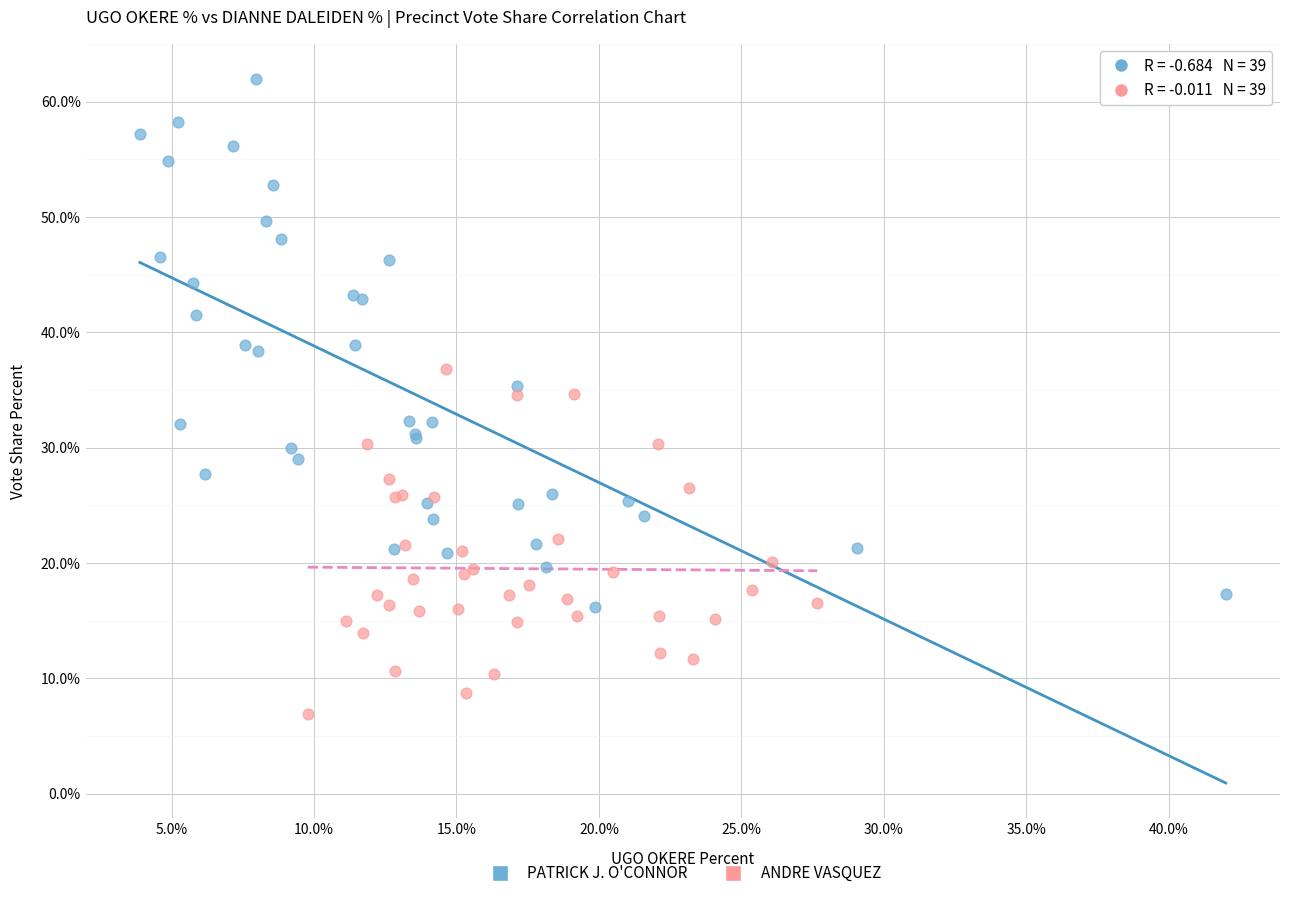

Which series reaches the maximum Y coordinate?

PATRICK J. O'CONNOR